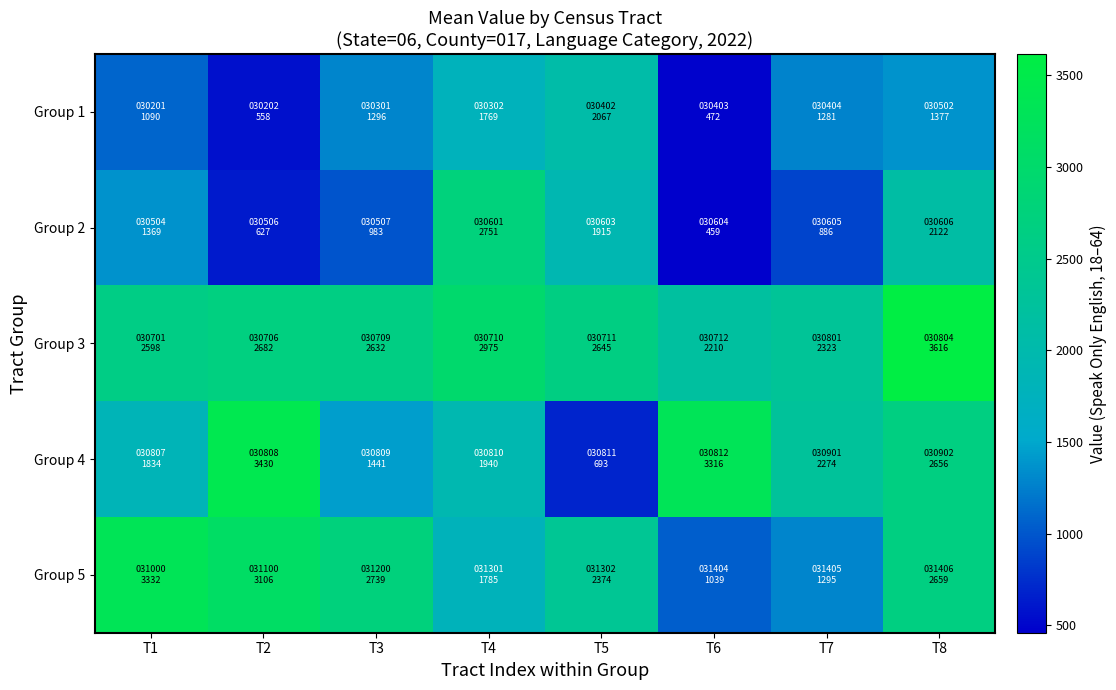

Which series changed the most between T7 and T8?

Group 5